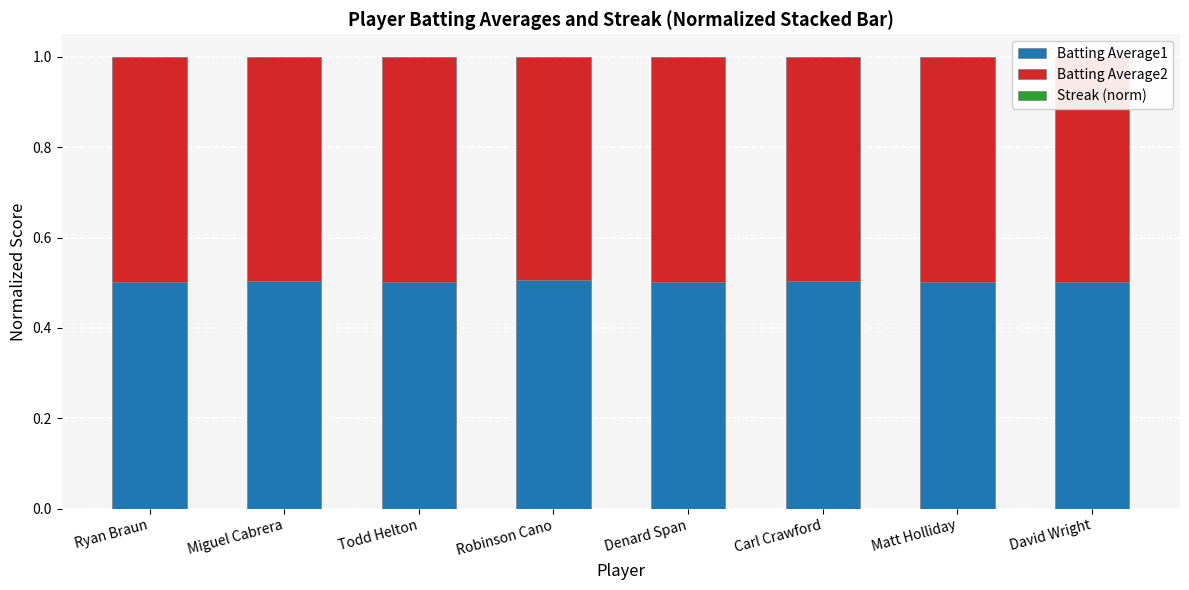

Which series changed the most between Miguel Cabrera and Denard Span?

Batting Average1